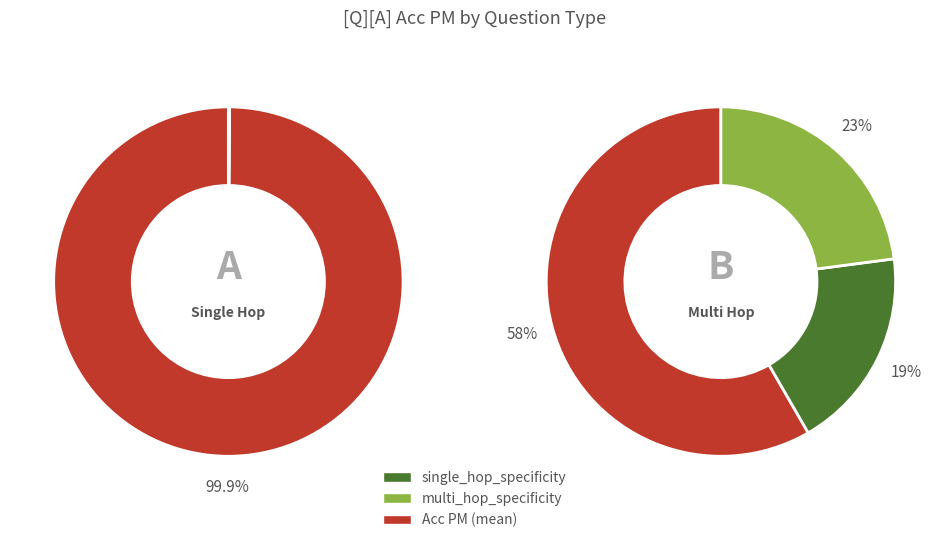

The single_hop_specificity slice represents 50% of the pie. True or false?

False